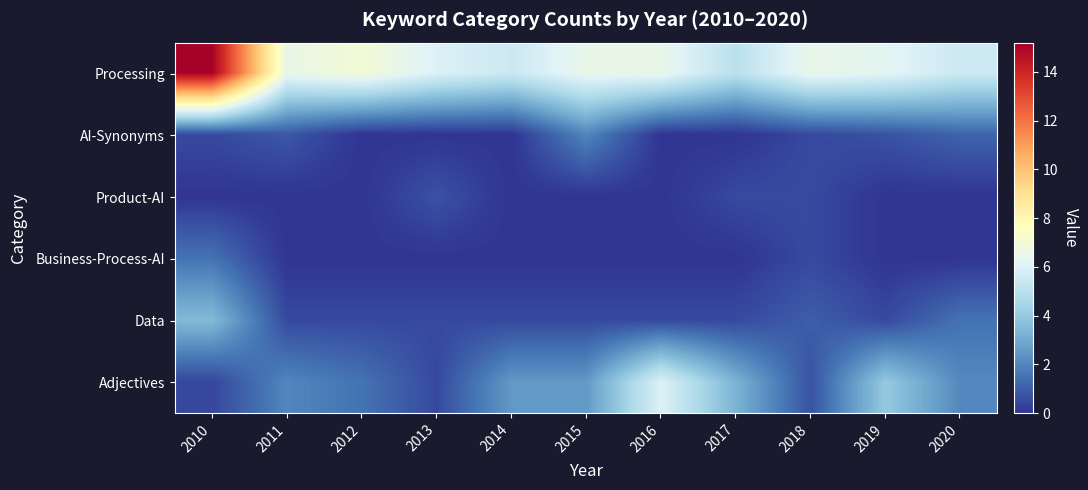

What is the greatest value displayed?

15.1